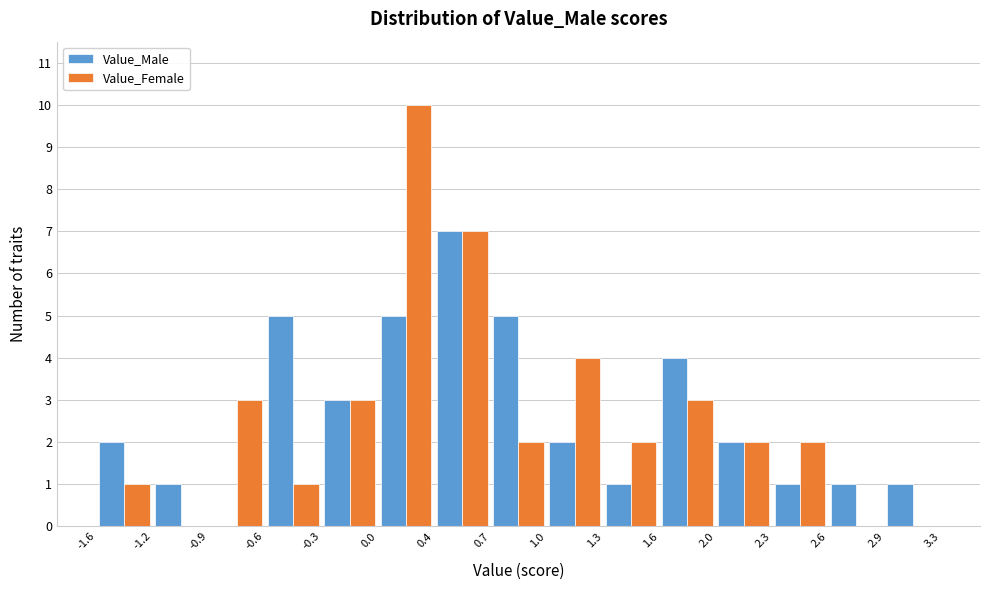

Reading left to right, list every range on the x-axis with the height of the bar of each series over it. The values are not printed on the chart, so give them approximately, as read against the axis.

-1.6 to -1.2: Value_Male=2	Value_Female=1
-1.2 to -0.9: Value_Male=1	Value_Female=0
-0.9 to -0.6: Value_Male=0	Value_Female=3
-0.6 to -0.3: Value_Male=5	Value_Female=1
-0.3 to 0.0: Value_Male=3	Value_Female=3
0.0 to 0.4: Value_Male=5	Value_Female=10
0.4 to 0.7: Value_Male=7	Value_Female=7
0.7 to 1.0: Value_Male=5	Value_Female=2
1.0 to 1.3: Value_Male=2	Value_Female=4
1.3 to 1.6: Value_Male=1	Value_Female=2
1.6 to 2.0: Value_Male=4	Value_Female=3
2.0 to 2.3: Value_Male=2	Value_Female=2
2.3 to 2.6: Value_Male=1	Value_Female=2
2.6 to 2.9: Value_Male=1	Value_Female=0
2.9 to 3.3: Value_Male=1	Value_Female=0